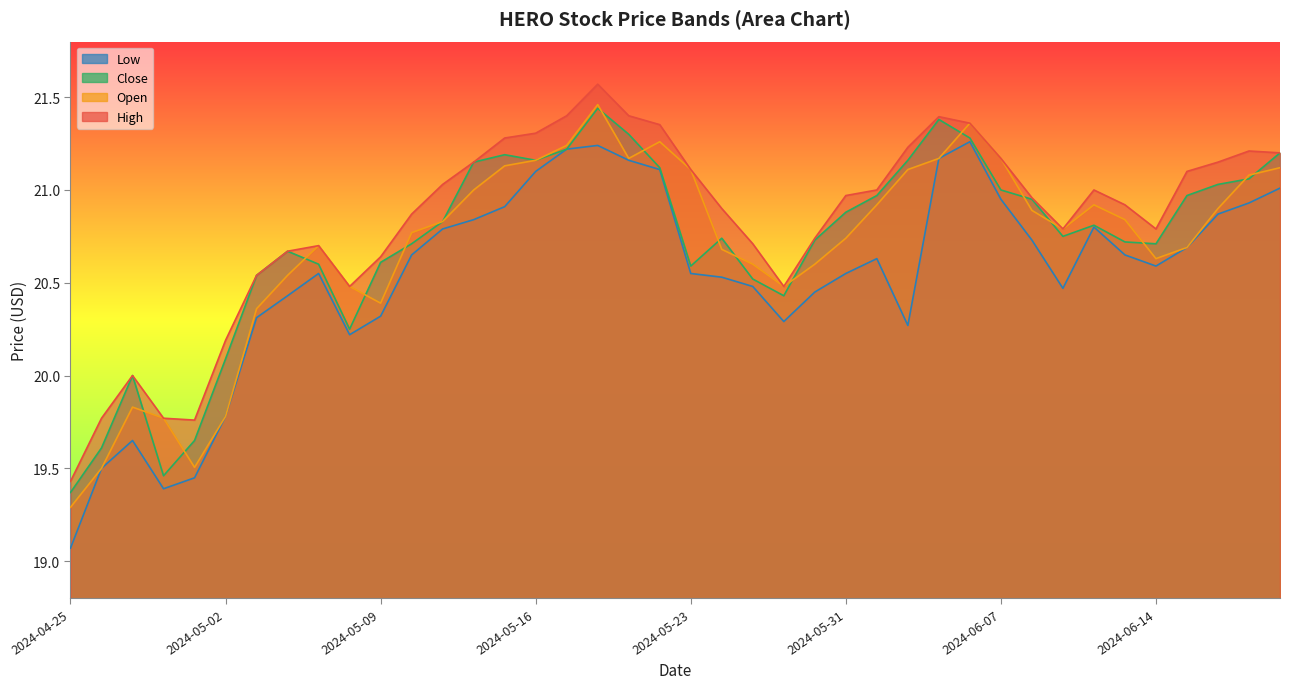

Where is Close nearest to the value 20?

2024-04-29